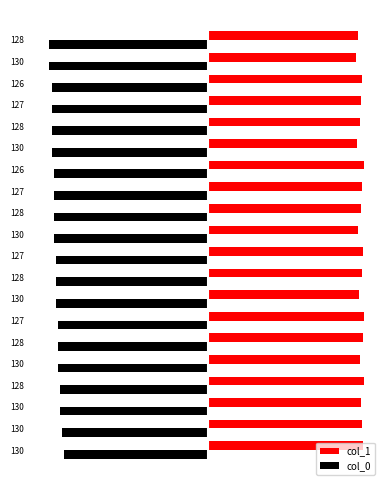

What are all the series names shown in the legend?

col_1, col_0